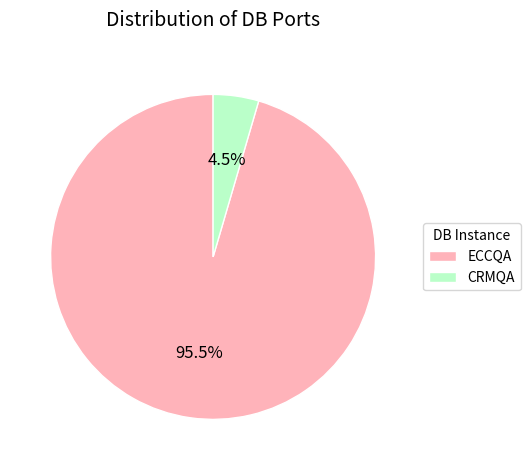

Which has a higher value, ECCQA or CRMQA?

ECCQA